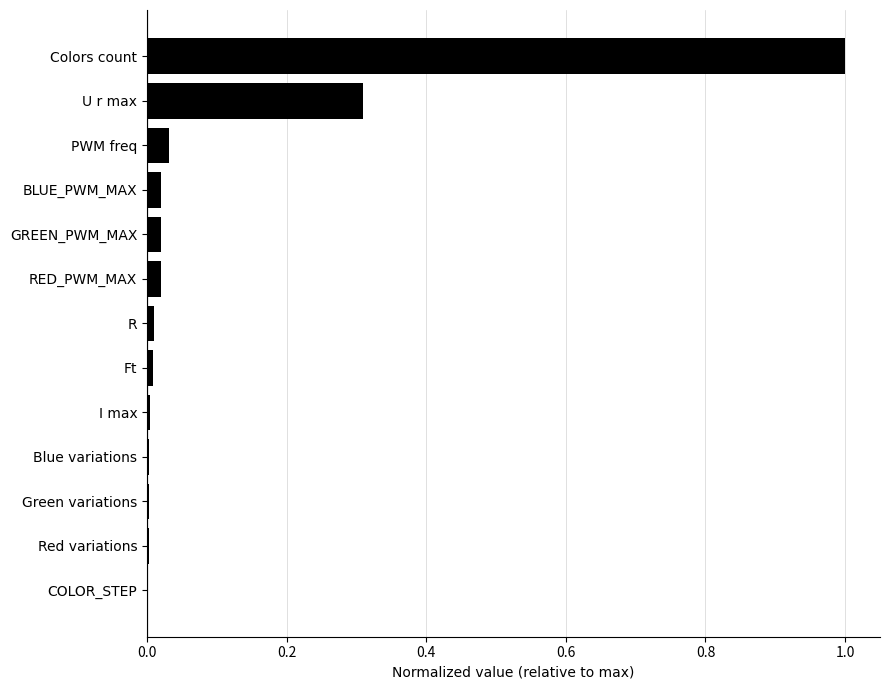

What is the greatest value displayed?

1.0